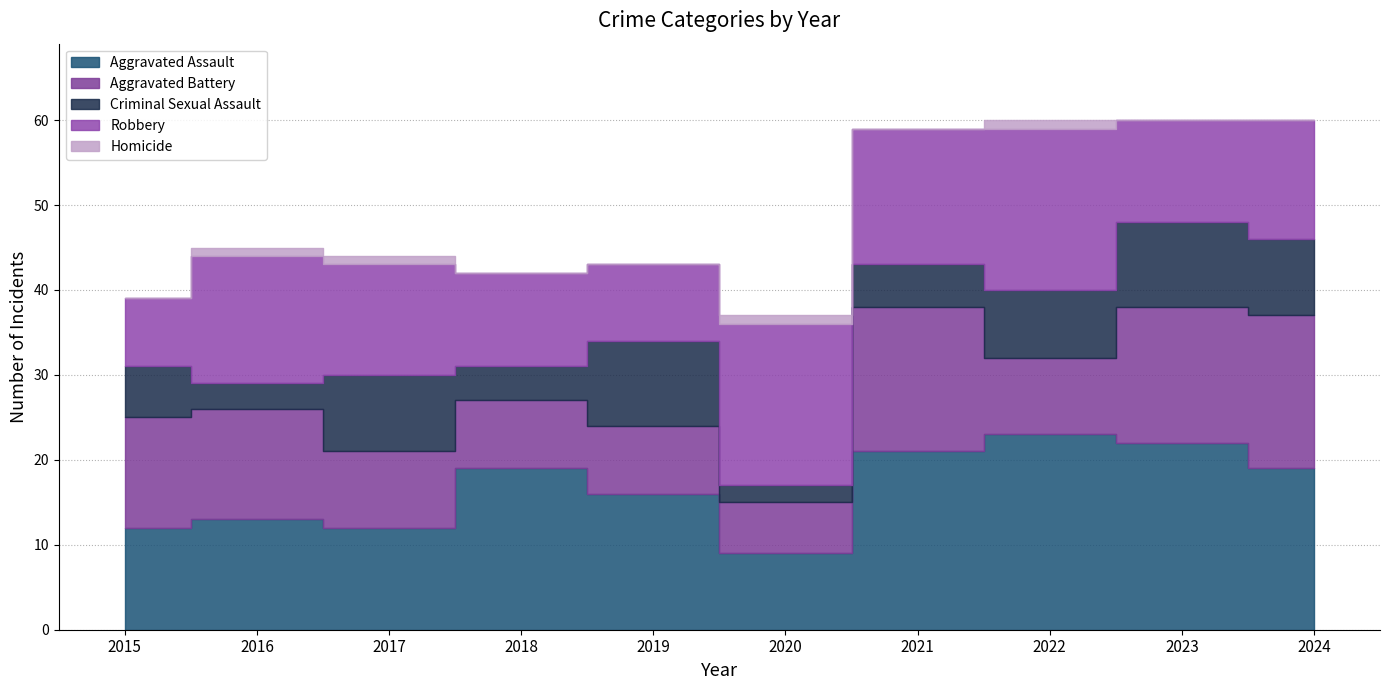

At 2020, list the series in order from largest to smallest.

Robbery, Aggravated Assault, Aggravated Battery, Criminal Sexual Assault, Homicide